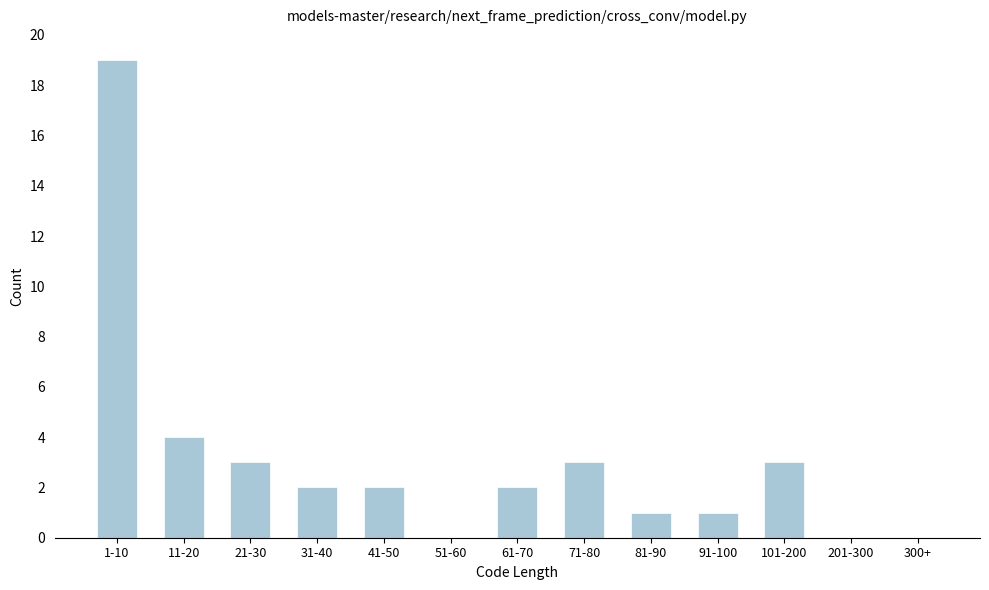

Reading left to right, what are all the values shown in this chart?

1-10=19	11-20=4	21-30=3	31-40=2	41-50=2	51-60=0	61-70=2	71-80=3	81-90=1	91-100=1	101-200=3	201-300=0	300+=0